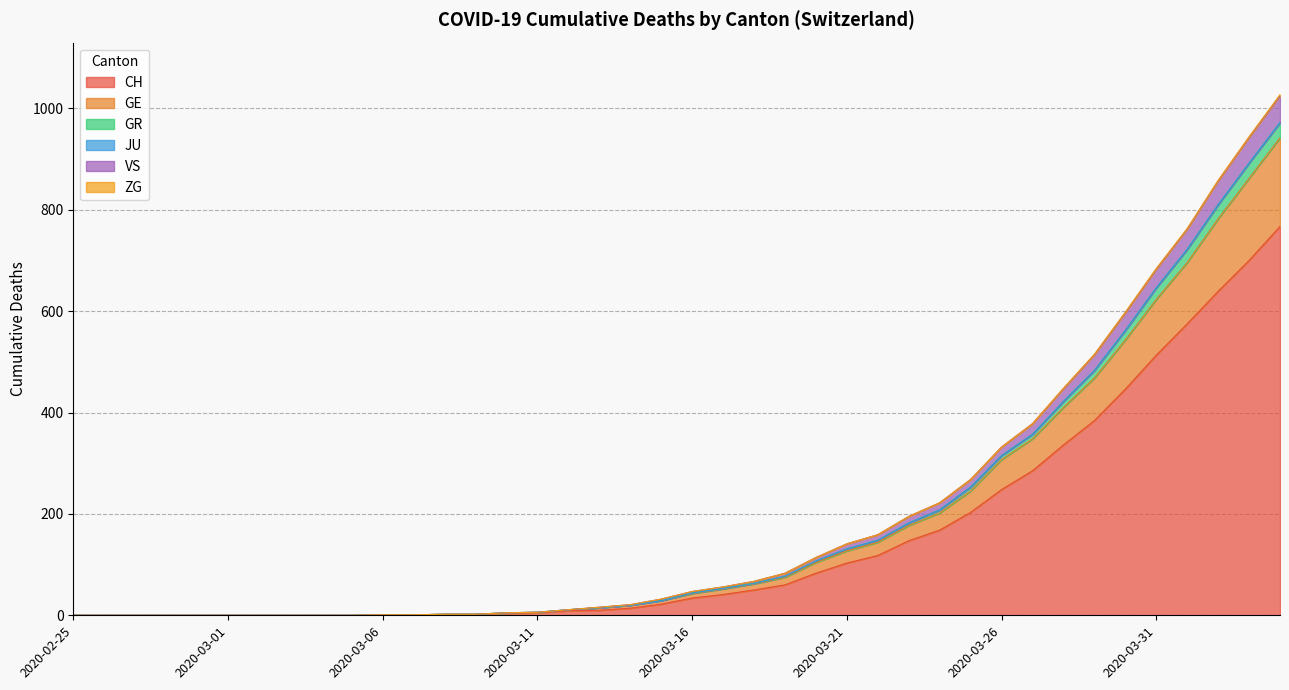

What is the highest value of the CH series?

767